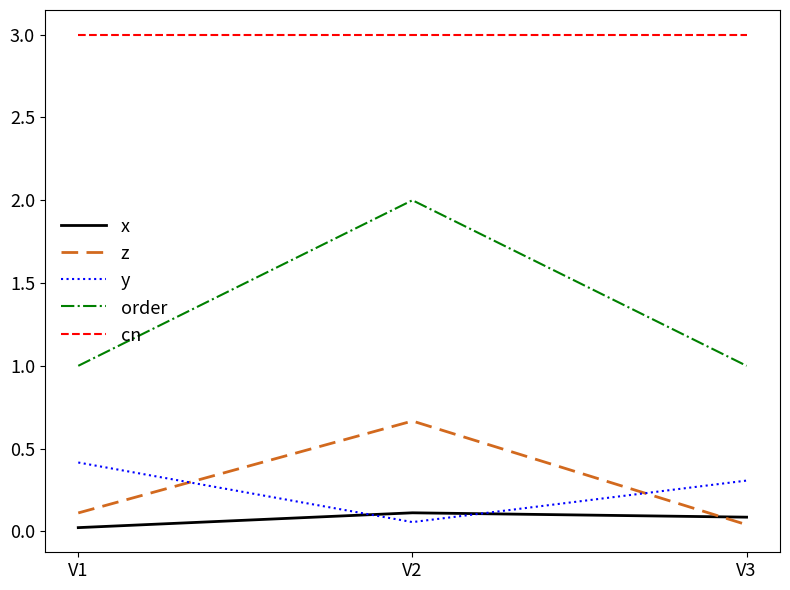

Rank the categories by y value from highest to lowest.

V1, V3, V2